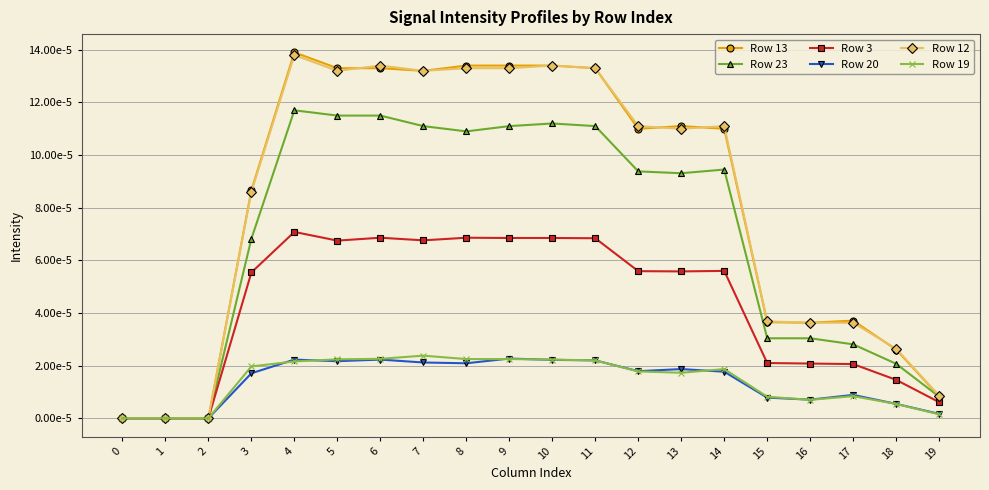

What are all the series names shown in the legend?

Row 13, Row 23, Row 3, Row 20, Row 12, Row 19